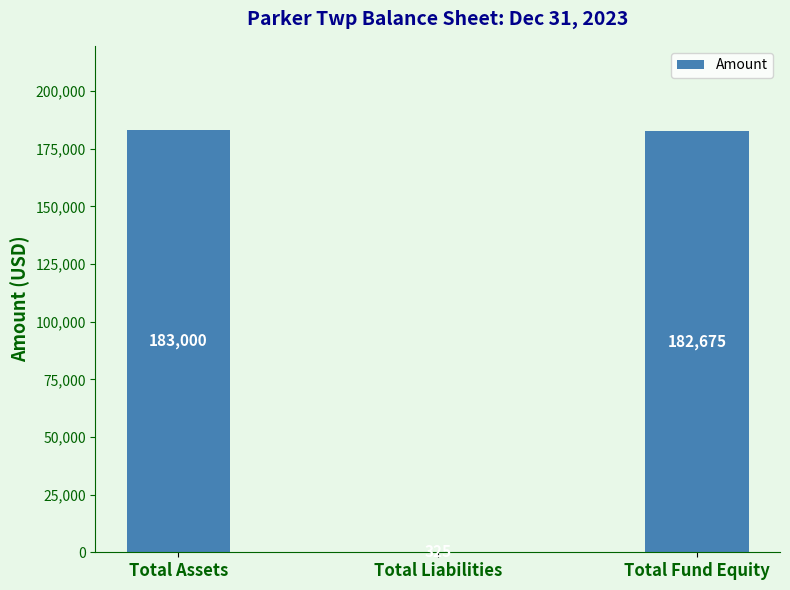

The chart shows a value of 325 at Total Liabilities. True or false?

True